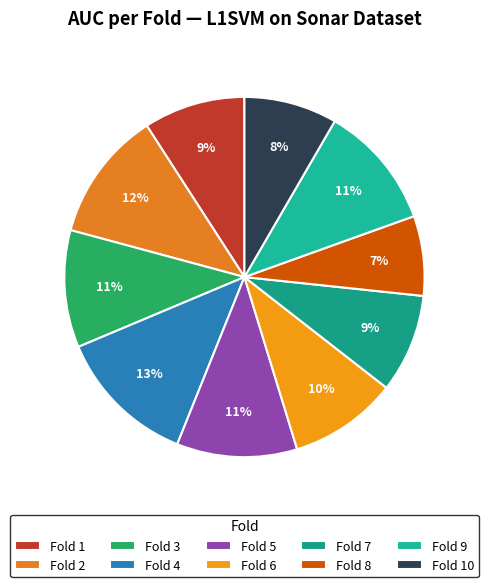

What percentage is the Fold 10 slice, to the nearest percent?

8%